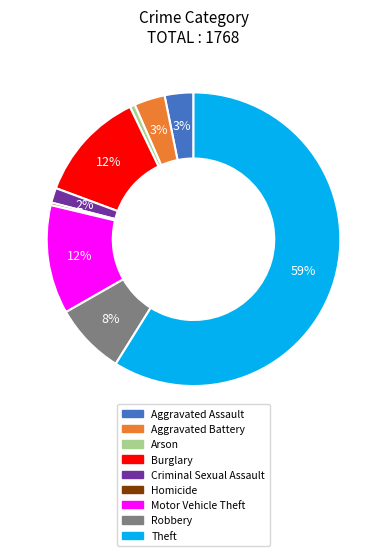

Combined, do Burglary and Homicide account for over 50%?

No